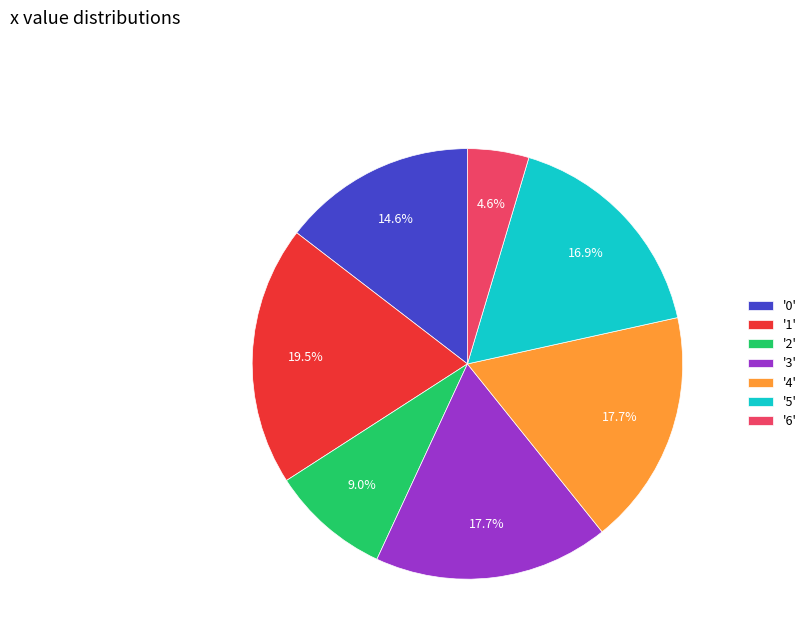

What is the smallest slice in the pie chart?

'6'